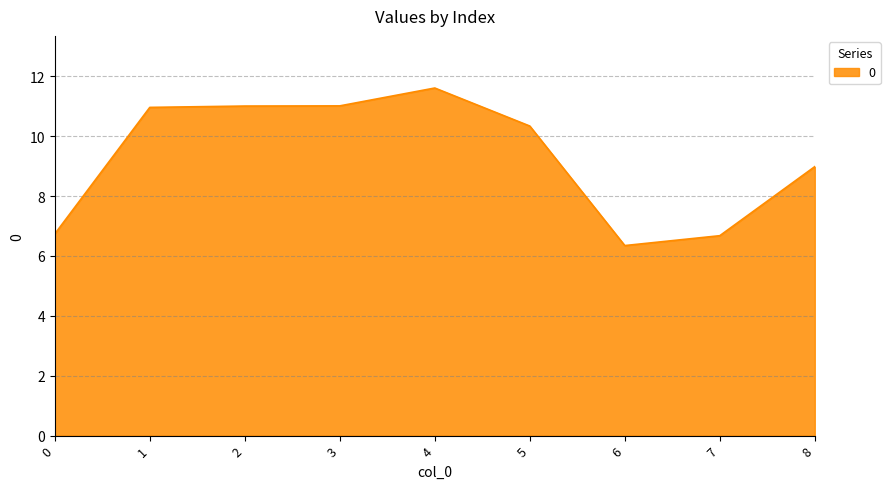

Does the chart display data point markers on the line(s)?

No